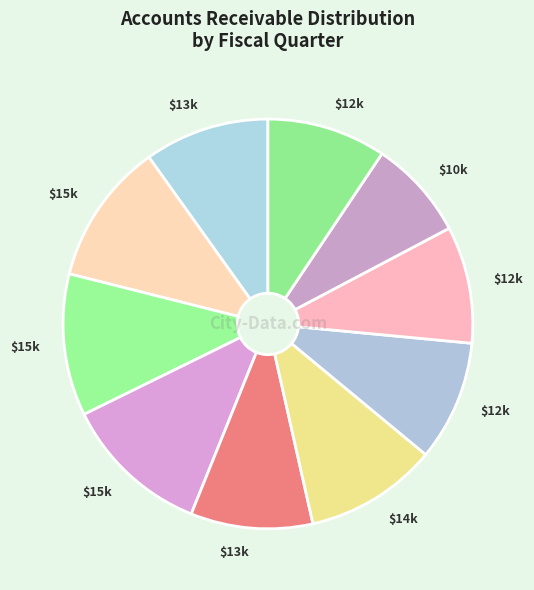

How many slices are in this pie chart?

10